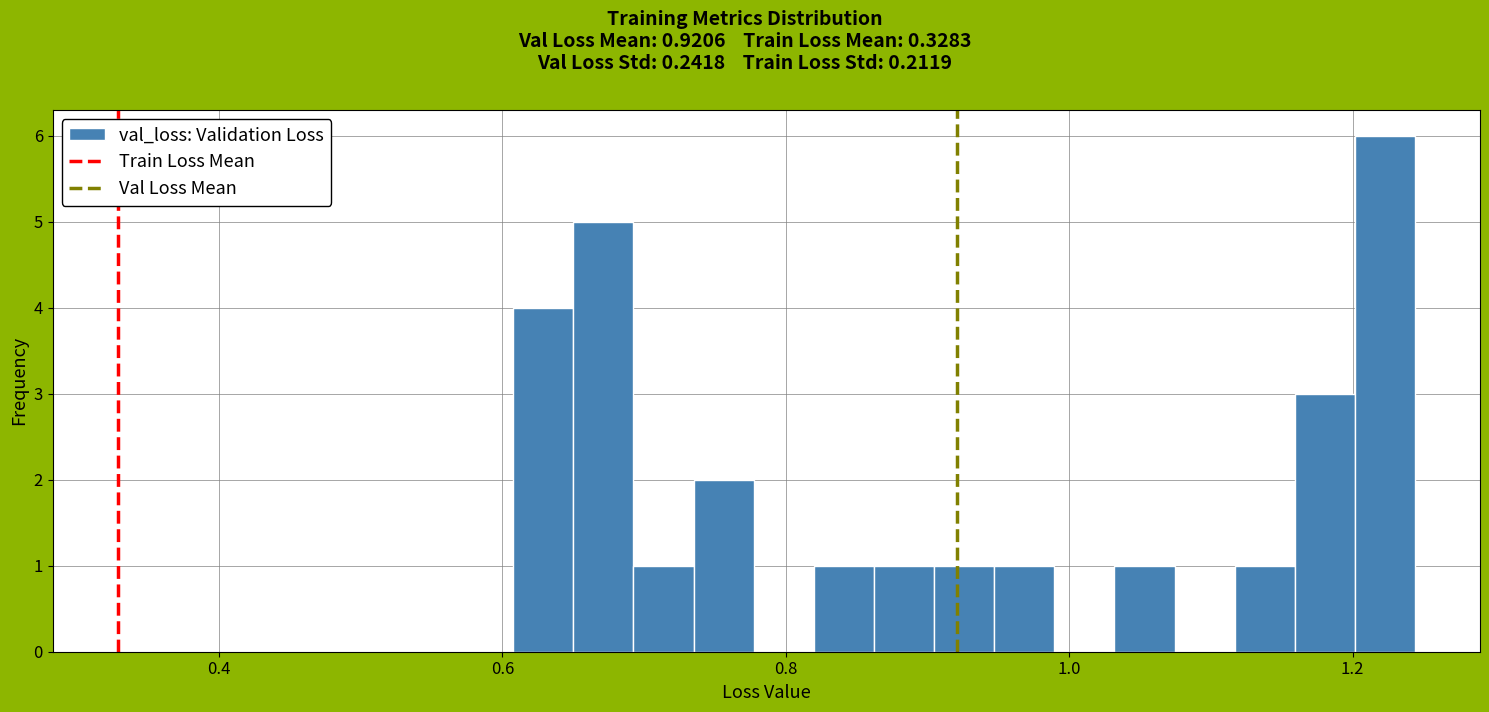

Around what value on the x-axis is the tallest bar? Give the approximate position of its centre, as read against the axis.

1.22